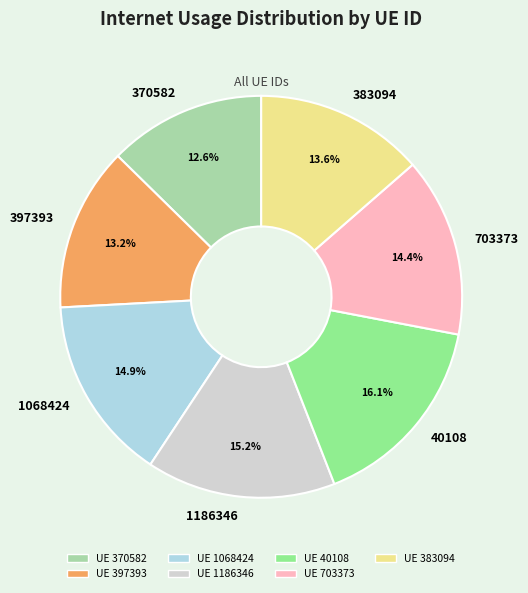

To the nearest percent, what portion does 703373 represent?

14%